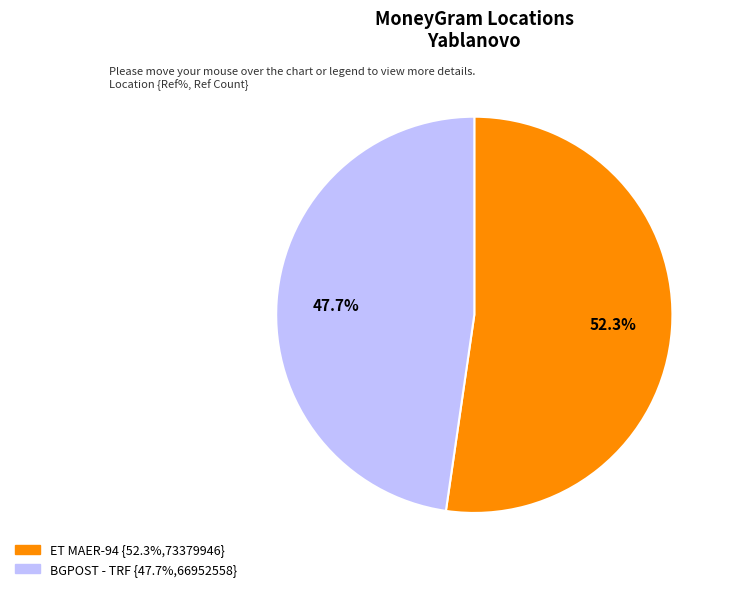

How many segments does this pie chart have?

2